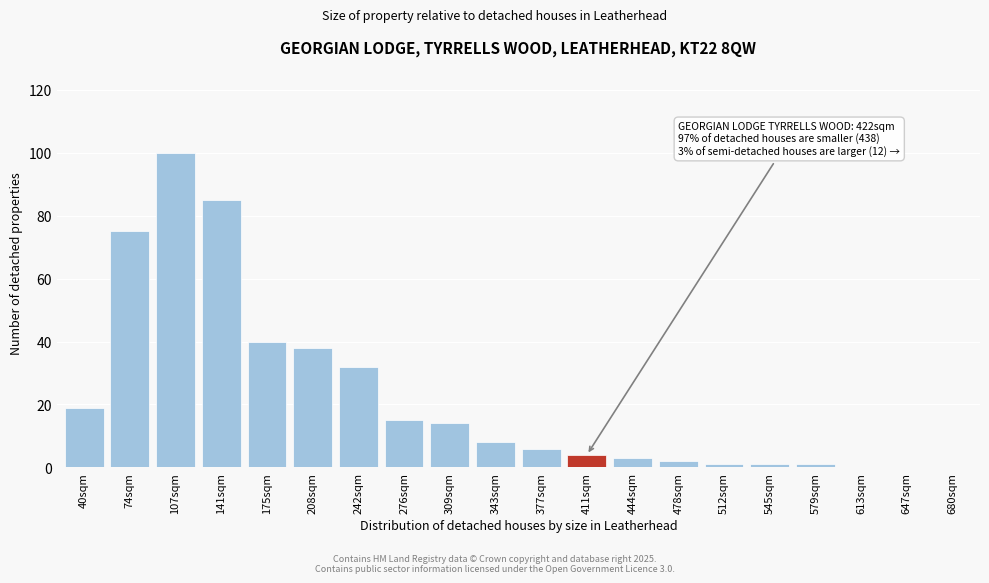

Reading left to right, extract all data points from this chart.

40sqm=19	74sqm=75	107sqm=100	141sqm=85	175sqm=40	208sqm=38	242sqm=32	276sqm=15	309sqm=14	343sqm=8	377sqm=6	411sqm=4	444sqm=3	478sqm=2	512sqm=1	545sqm=1	579sqm=1	613sqm=0	647sqm=0	680sqm=0